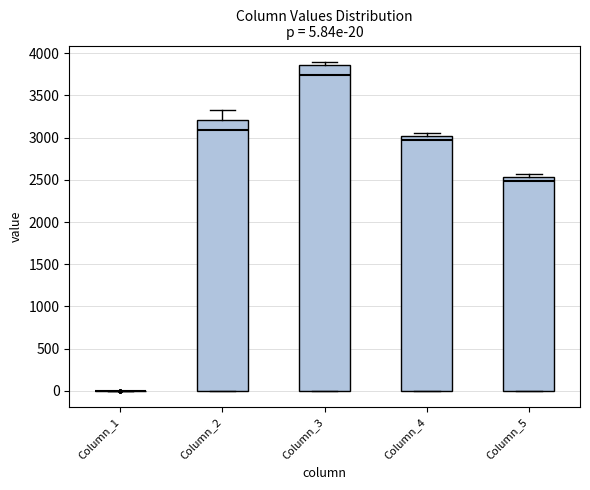

Comparing the boxes themselves (not the whiskers), which one is the tallest?

Column_3